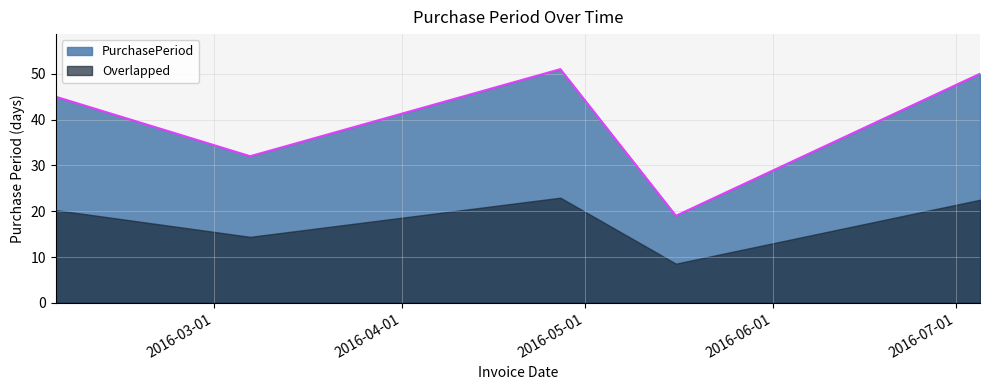

Read the value at 2016-02-04, to the nearest 10.

40